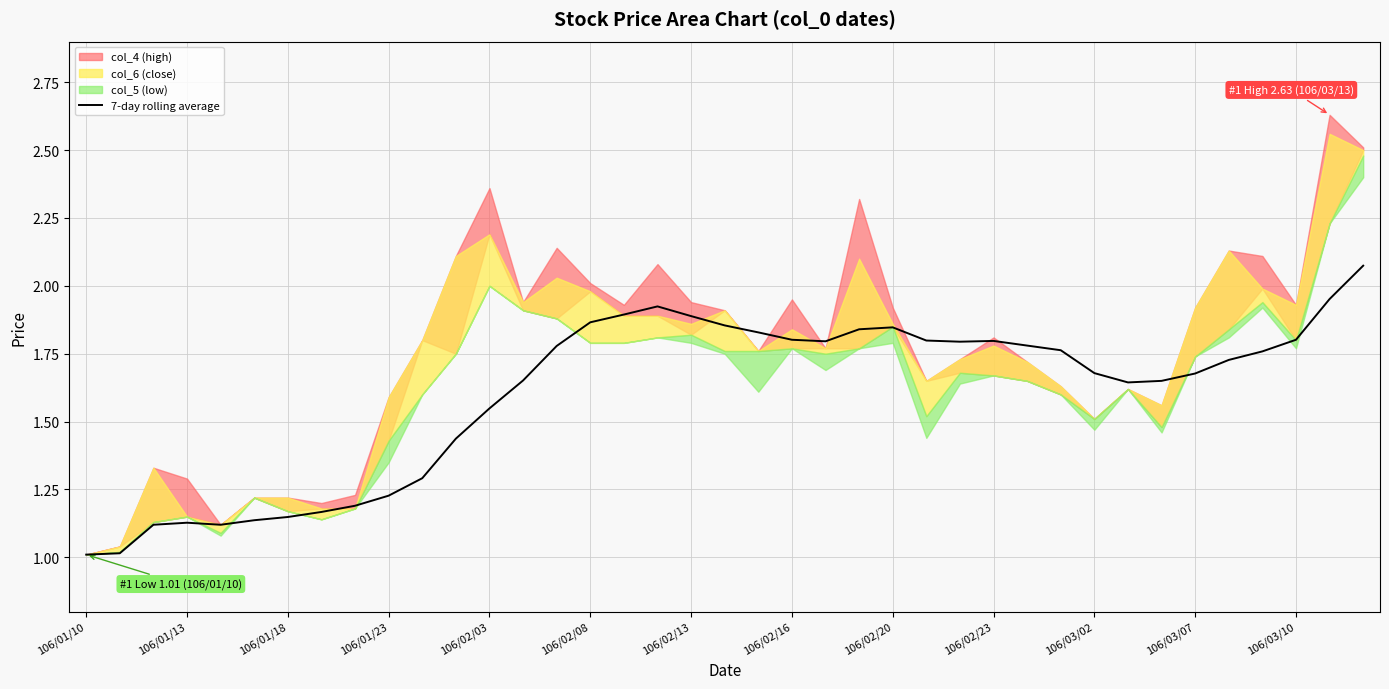

What is the minimum value for 7-day rolling average?

1.0